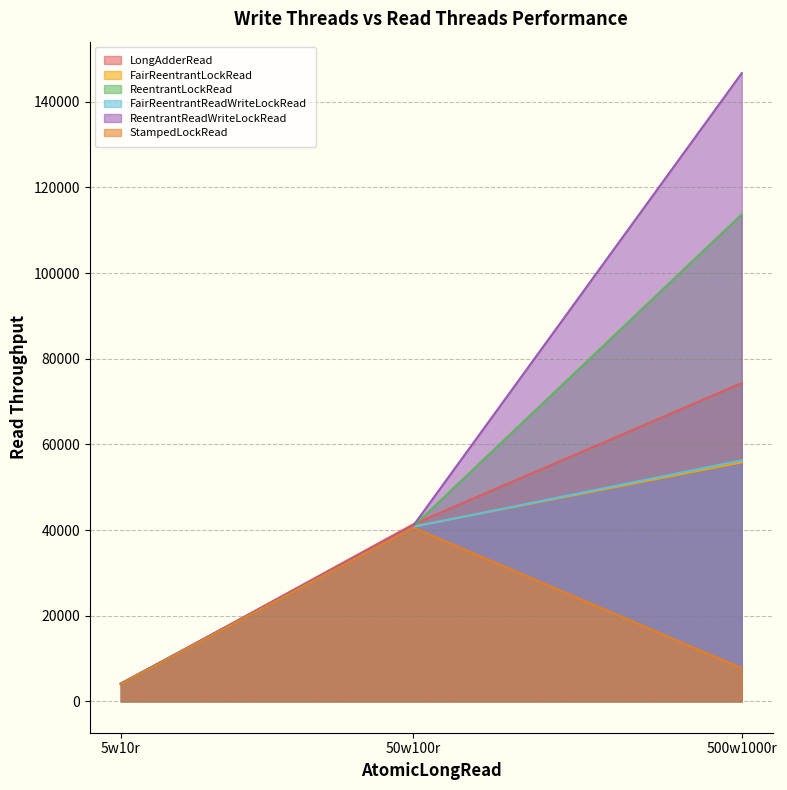

How many lines are shown in the chart?

6